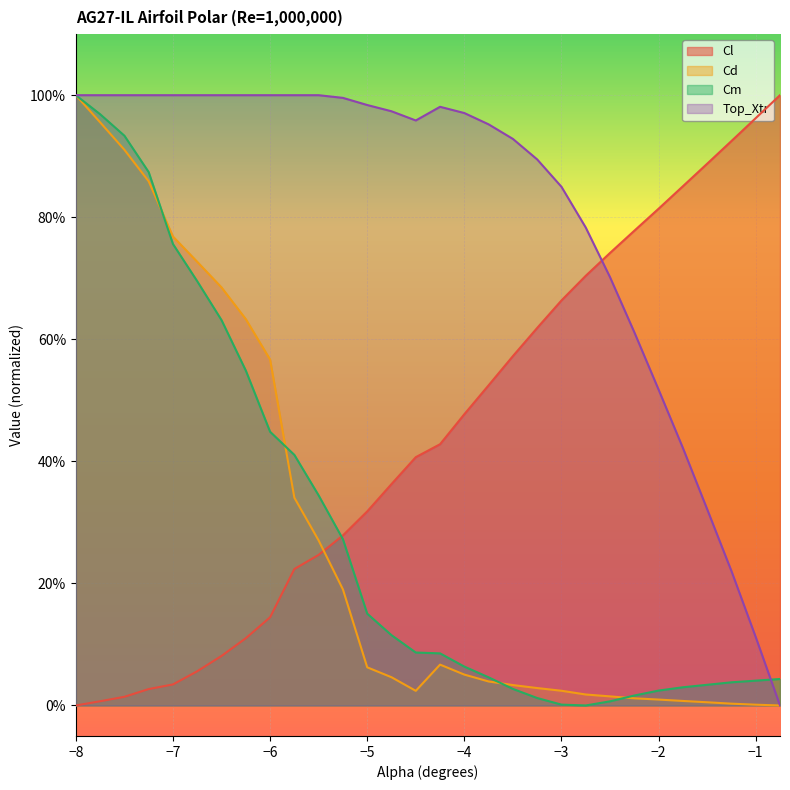

True or false: Cm has more than 2 interior local peaks.

False